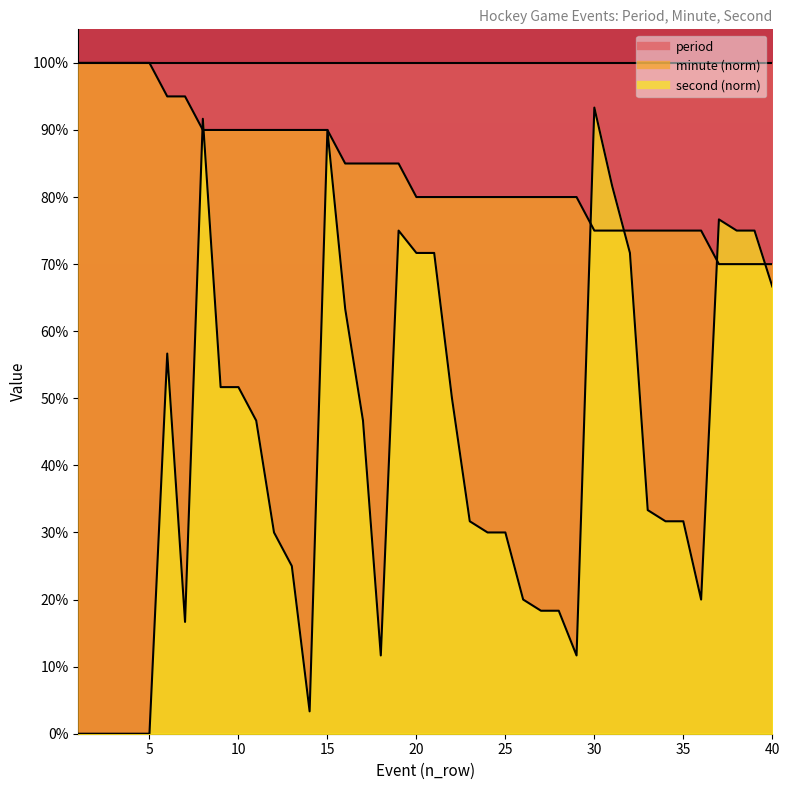

What is the maximum value shown in the chart?

1.0